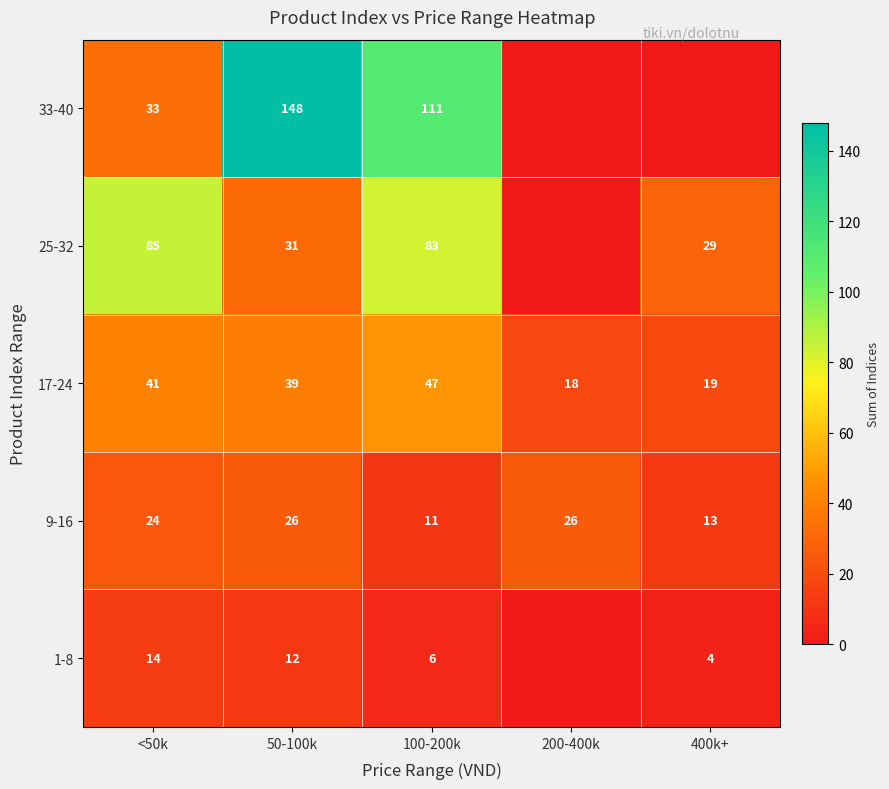

Is the value of 17-24 at 200-400k greater than the value of 9-16 at 200-400k?

No